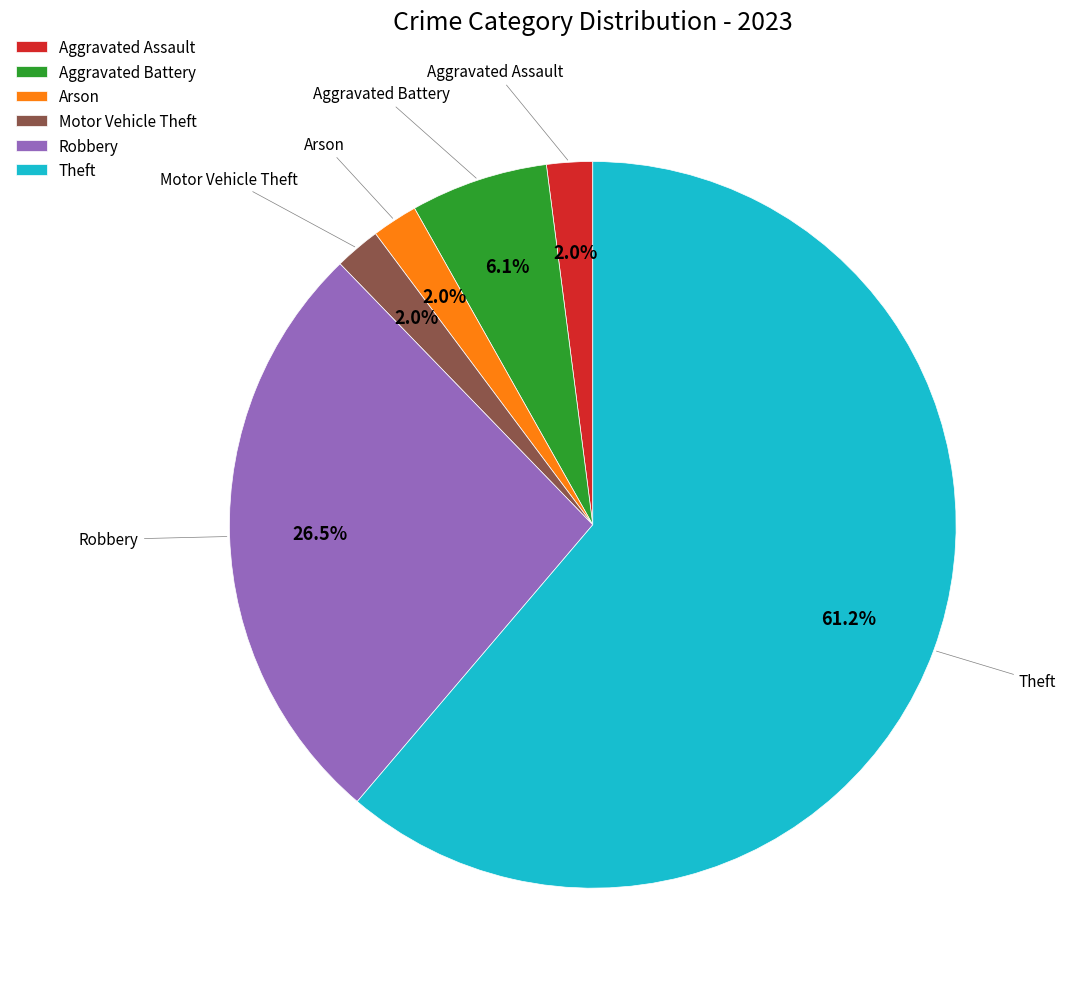

True or false: Theft accounts for 61% of the total.

True